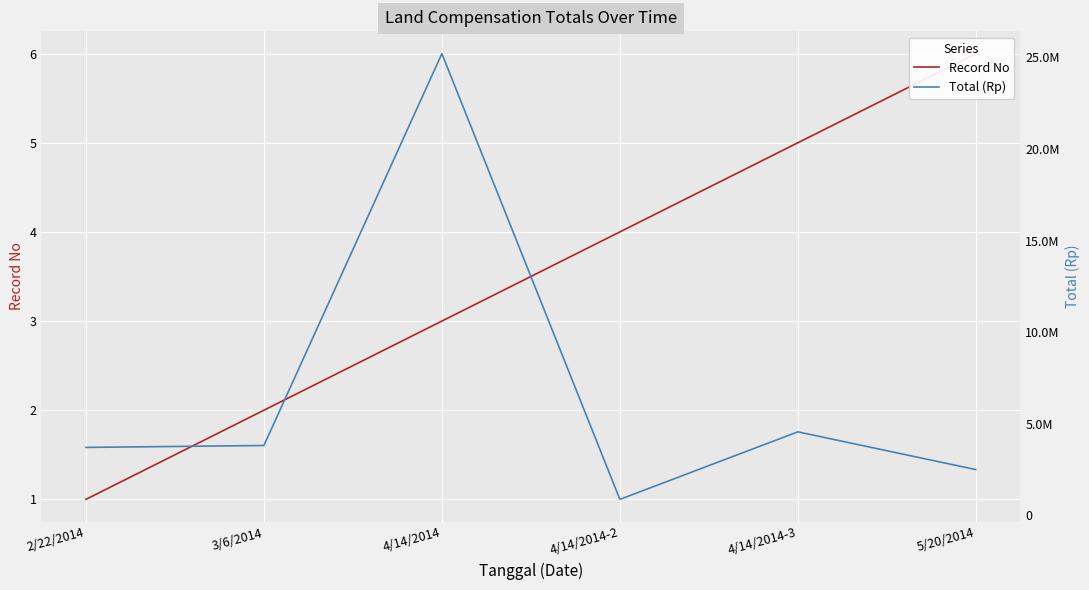

What are all the series names shown in the legend?

Record No, Total (Rp)